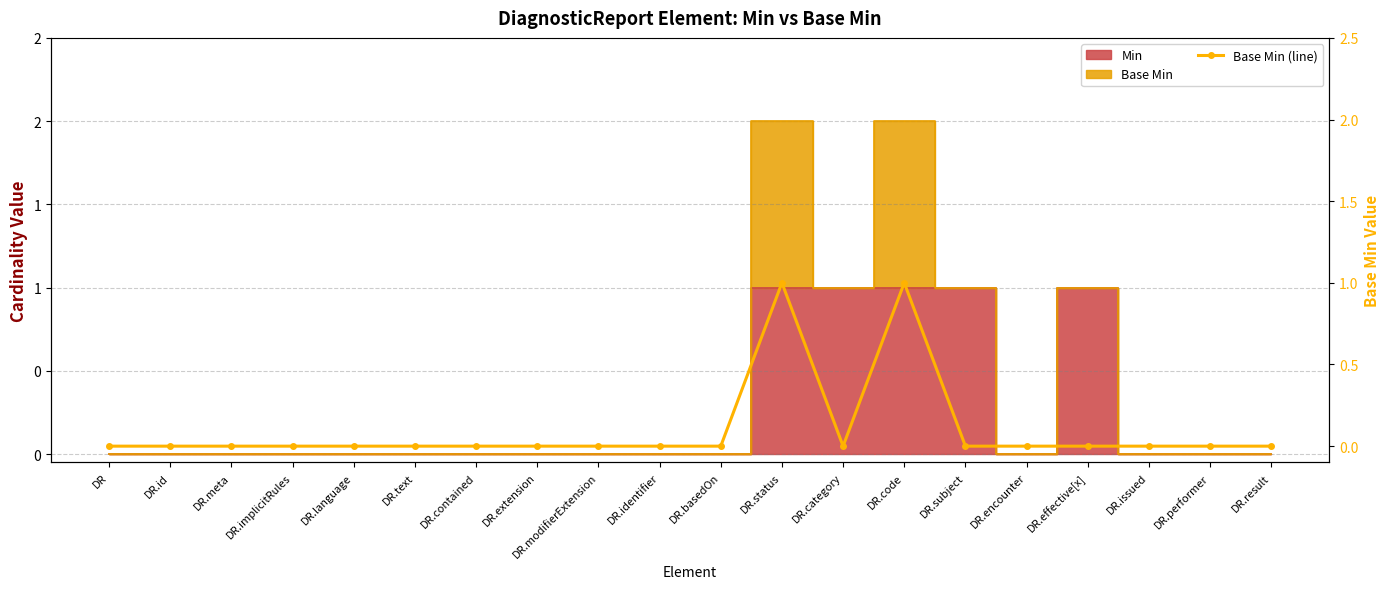

What is the greatest value displayed?

1